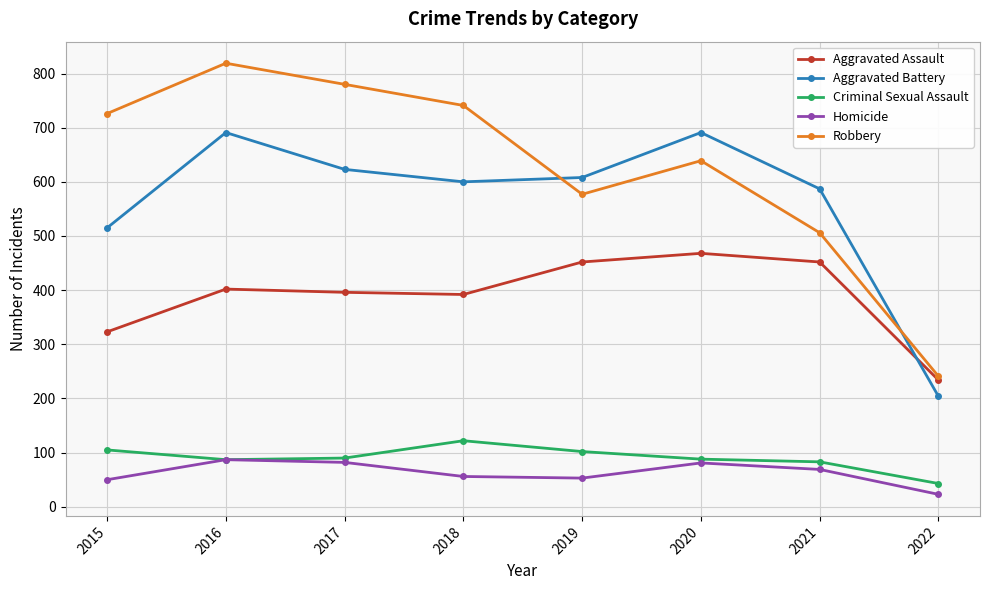

True or false: Aggravated Assault has a value of 104 at 2016.

False